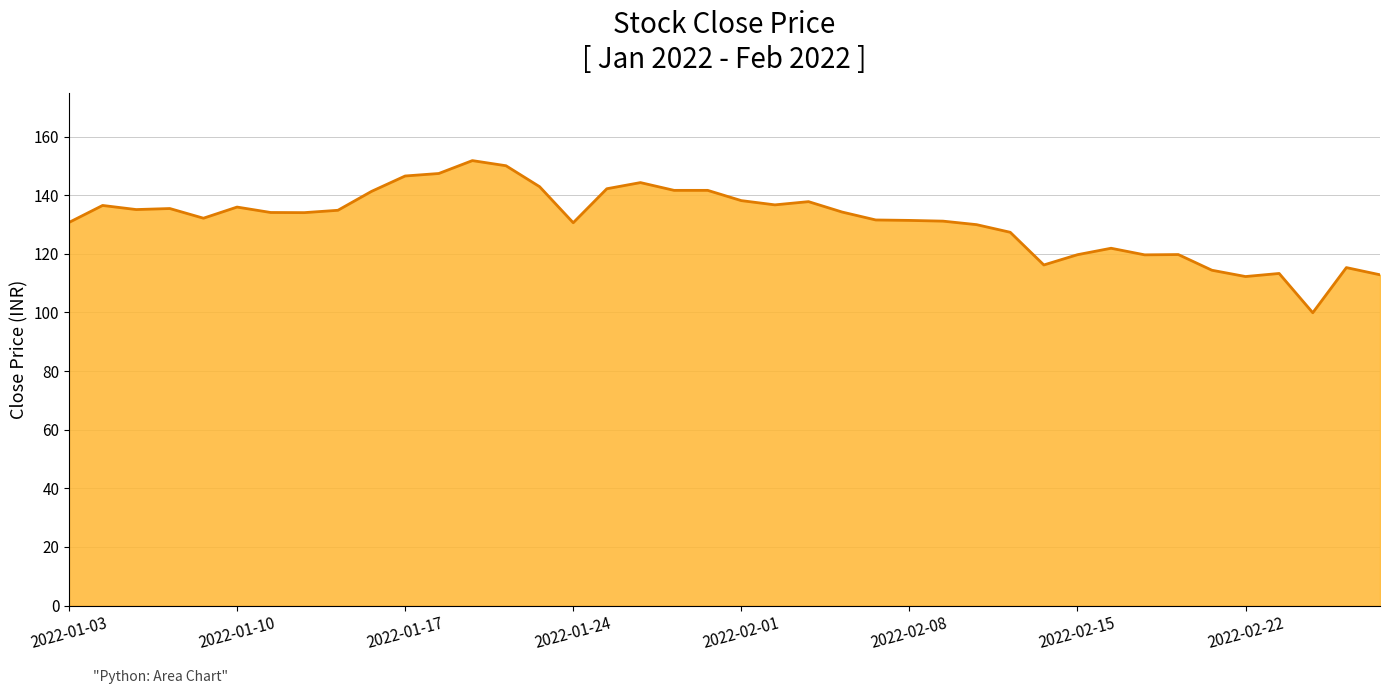

How many lines are shown in the chart?

1